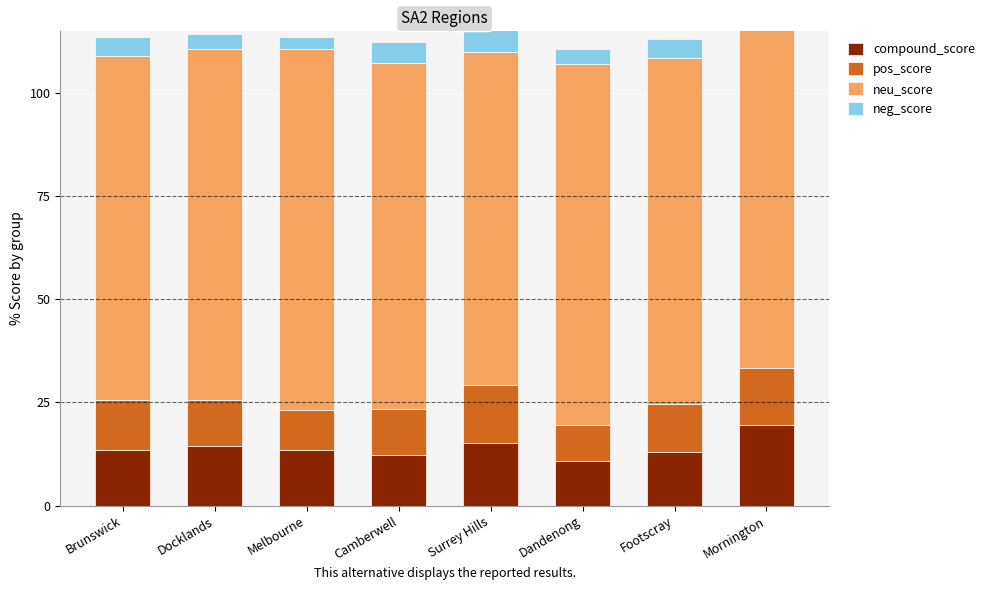

How many series are shown in this chart?

4